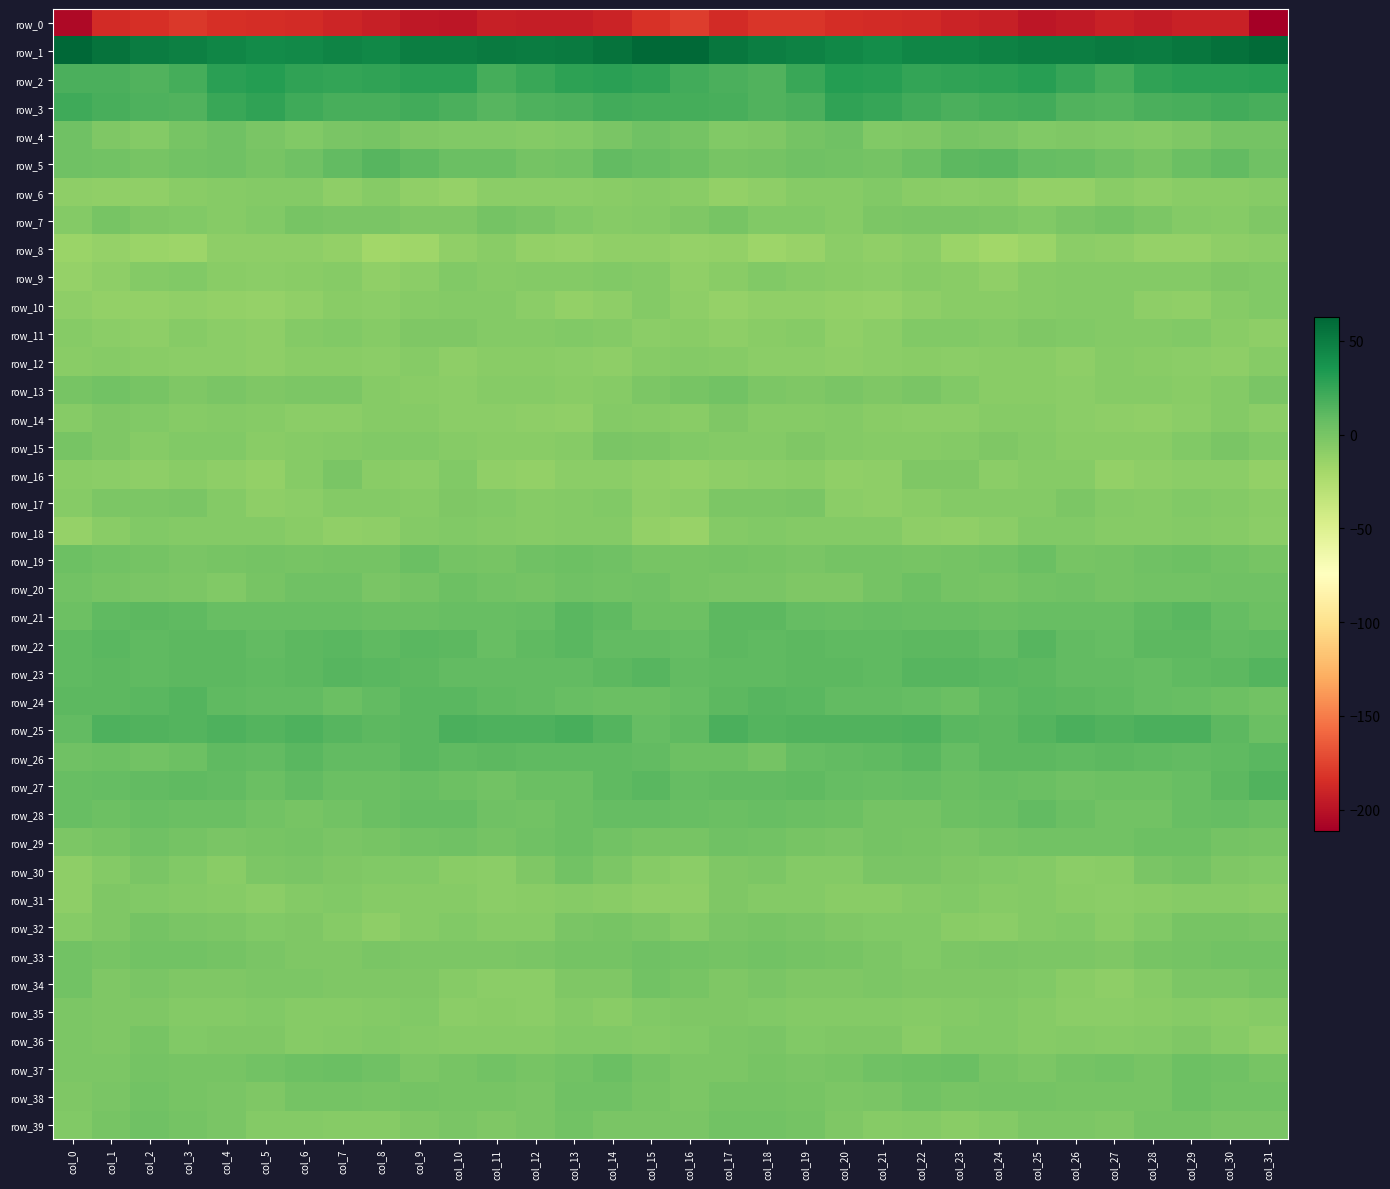

What is the total value across all series at col_31?

-137.8